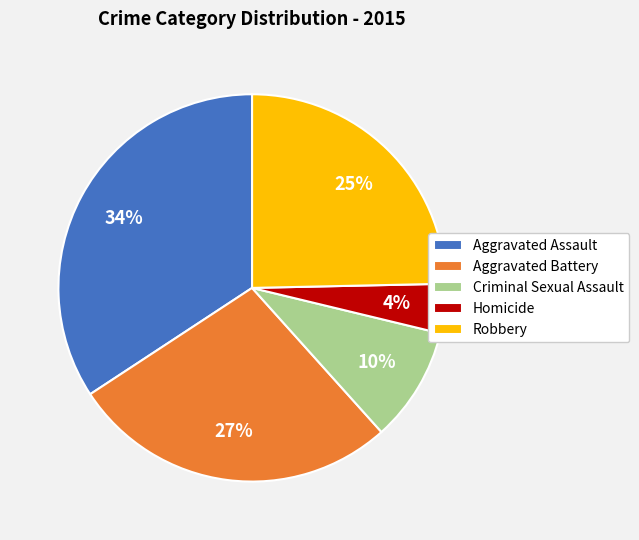

Does Robbery represent more than half of the total?

No